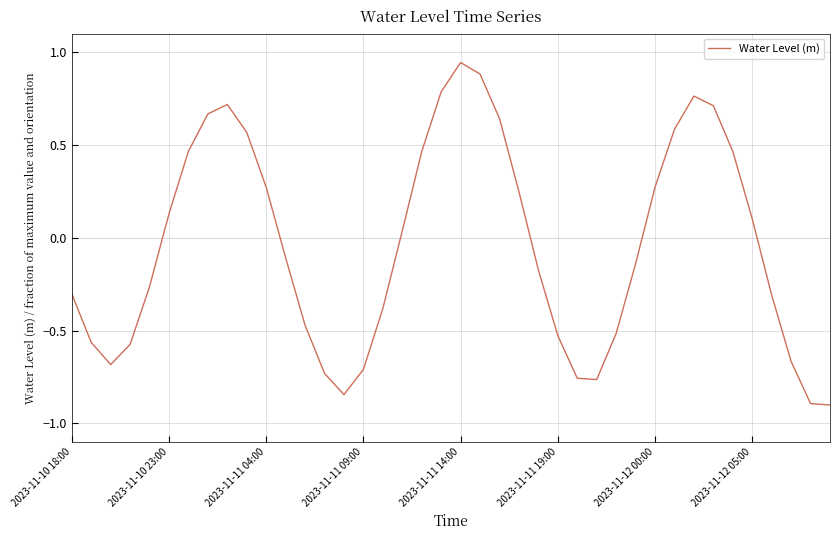

What is the sum of all values?

-1.6